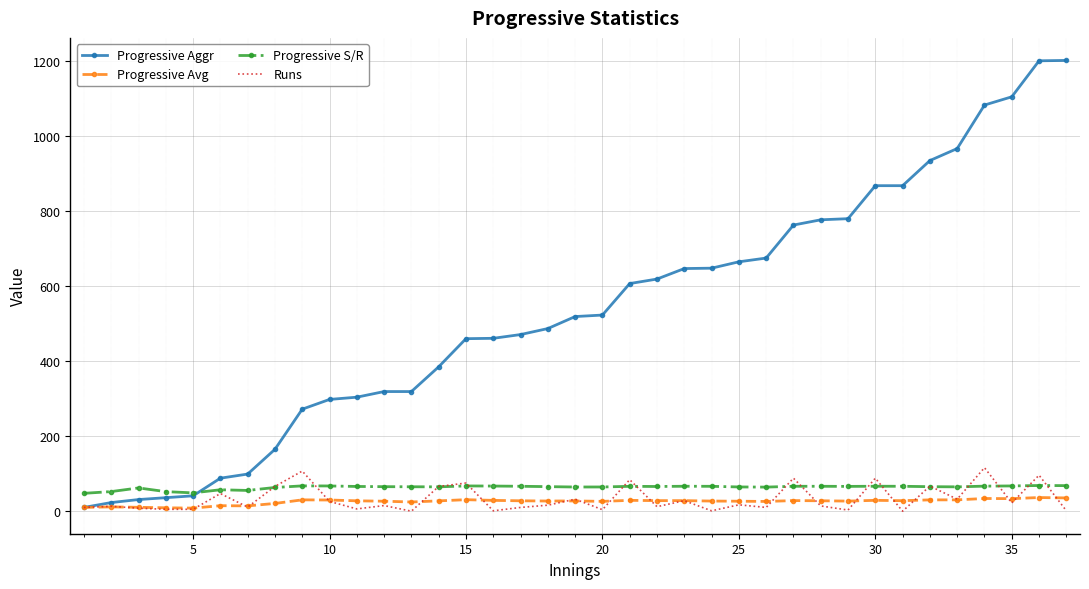

What is the maximum value for Progressive Aggr?

1202.0